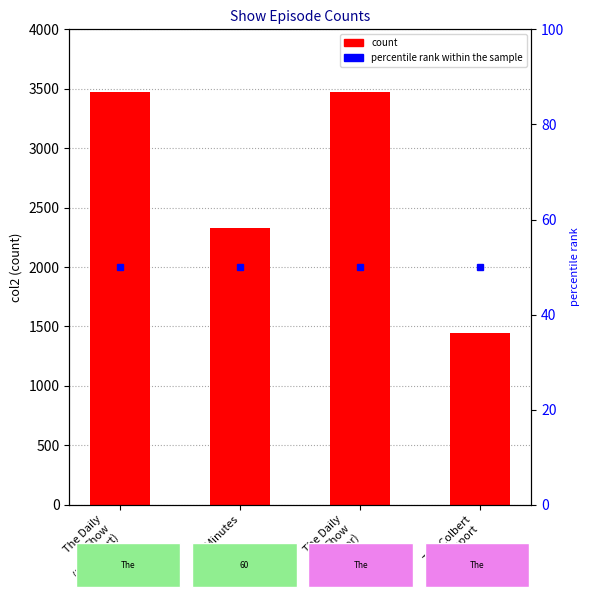

Reading left to right, list all the values displayed in this chart.

3471	2325	3471	1447